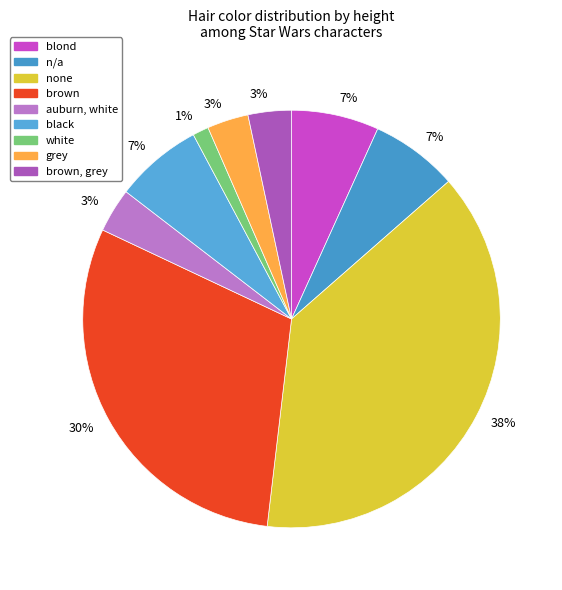

How many segments does this pie chart have?

9